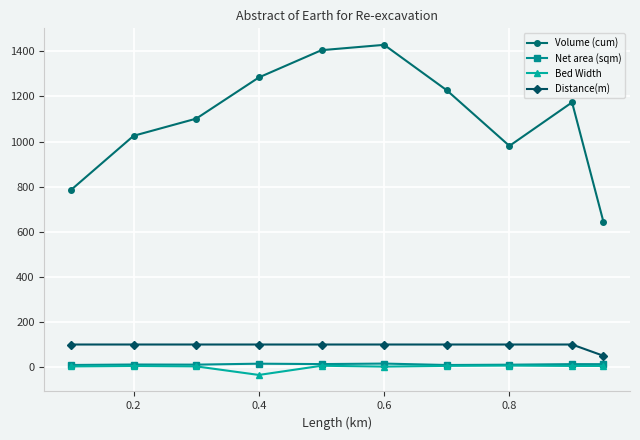

What is the average value of the Distance(m) series?

95.0